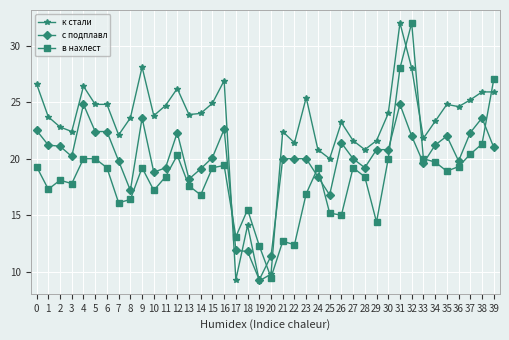

Which series changed the most between 4 and 10?

с подплавл